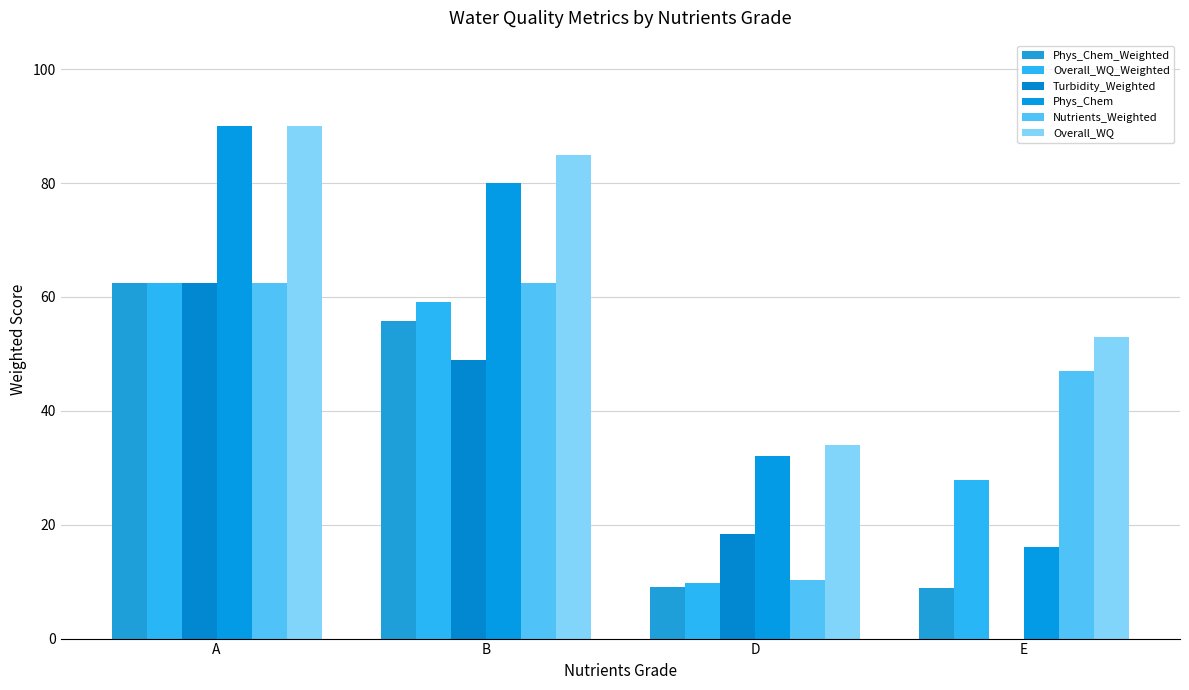

The Turbidity_Weighted series shows 49.0 at B. True or false?

True